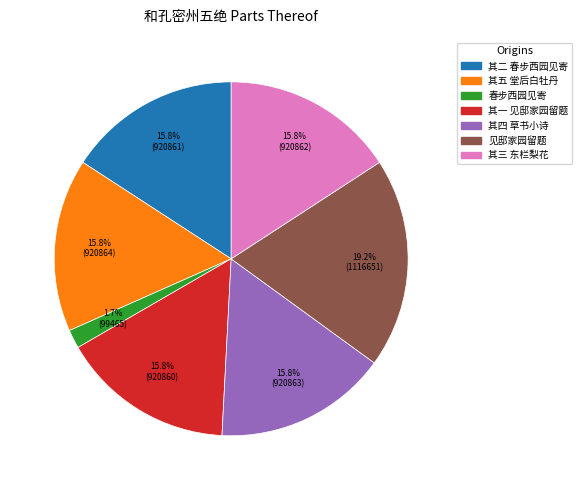

Is there a majority slice in this chart?

No